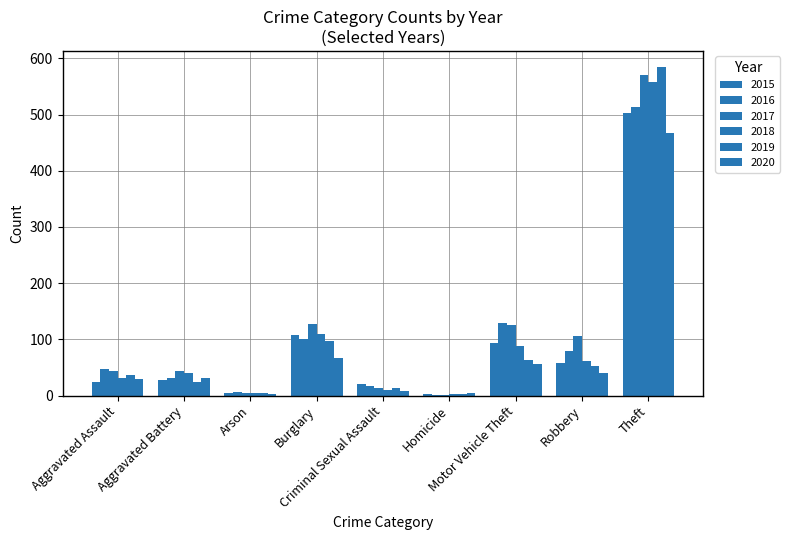

Which category has the lowest value across all series?

Homicide